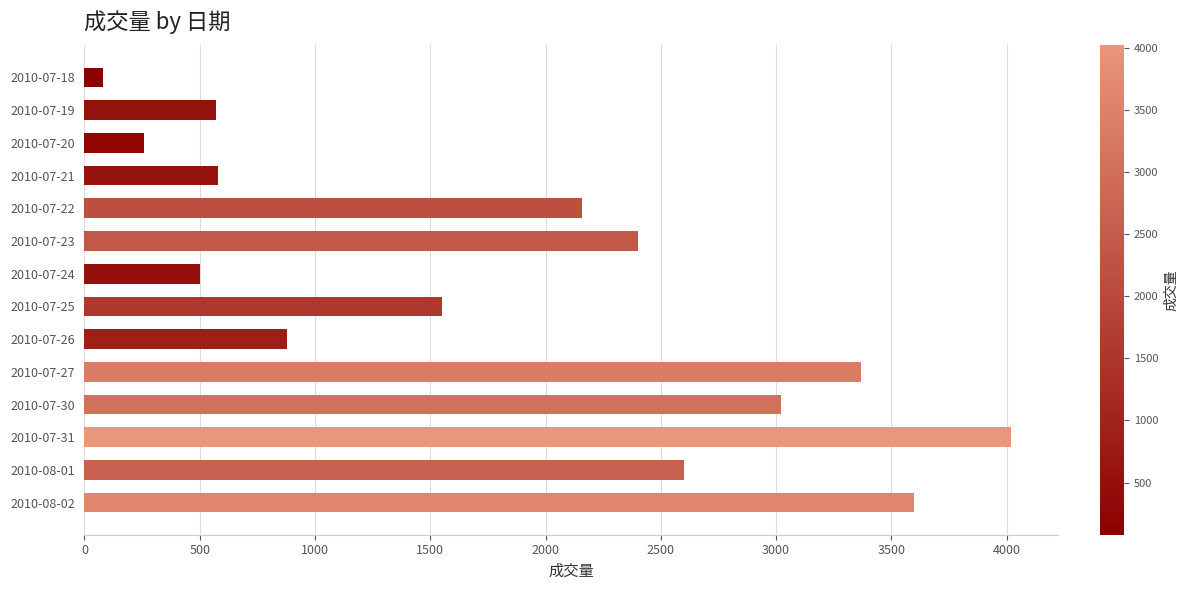

Which category has the highest value across all series?

2010-07-31